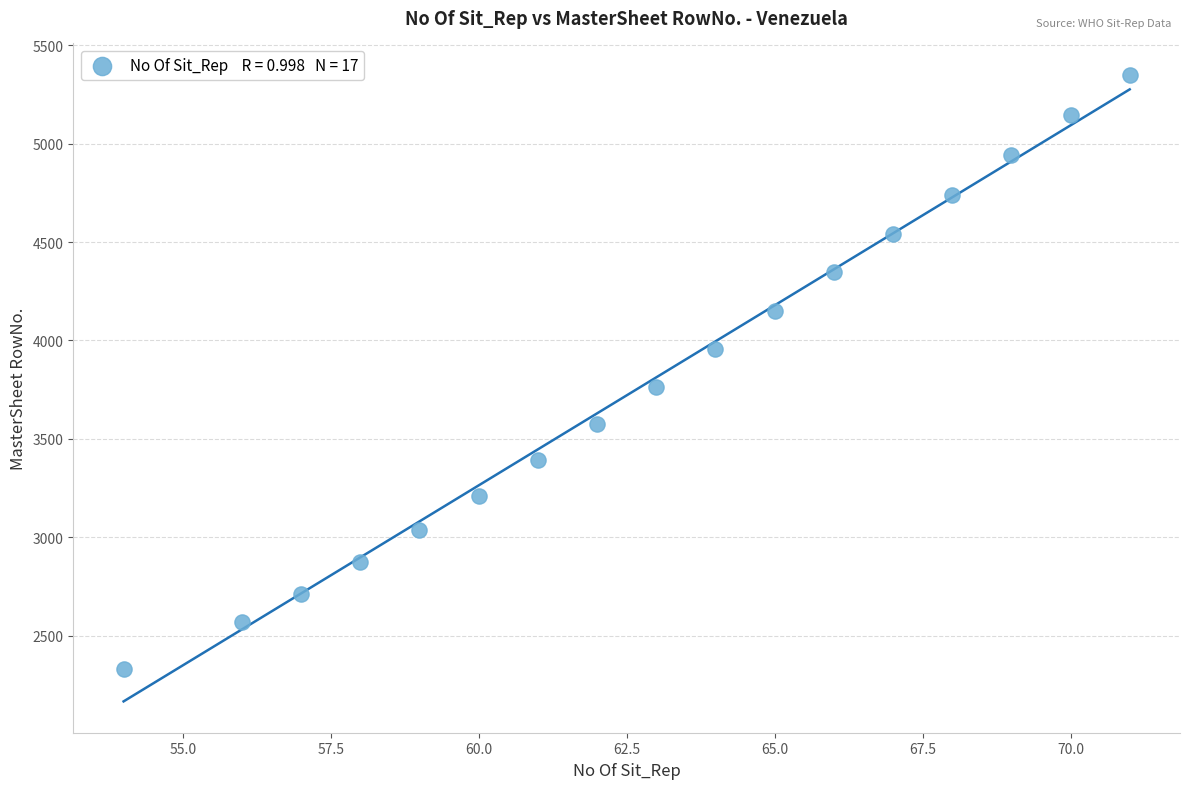

What is the range of Y values (max minus min)?

3021